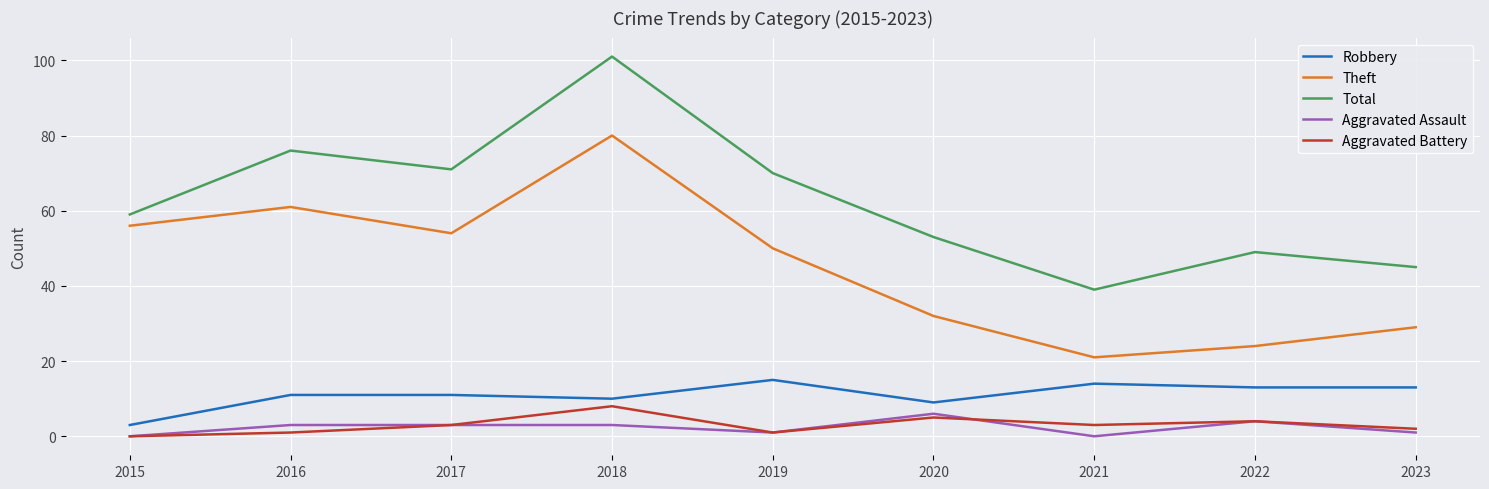

Between 2015 and 2016, which series saw the biggest shift?

Total